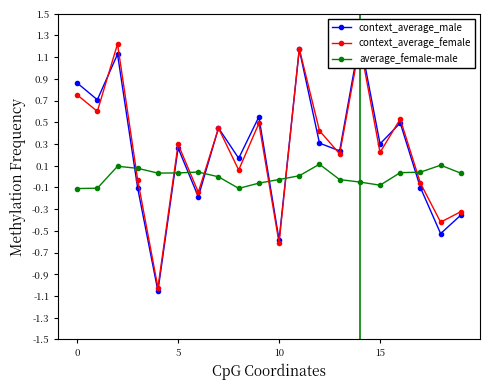

What are all the series names shown in the legend?

context_average_male, context_average_female, average_female-male